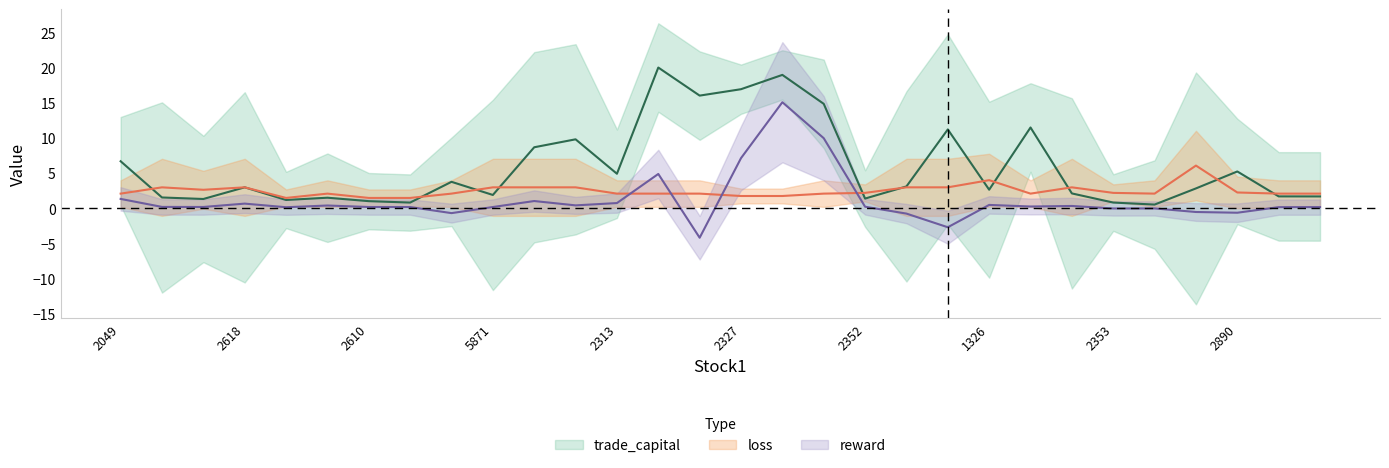

Is it true that trade_capital equals 1.4 at 2201?

False